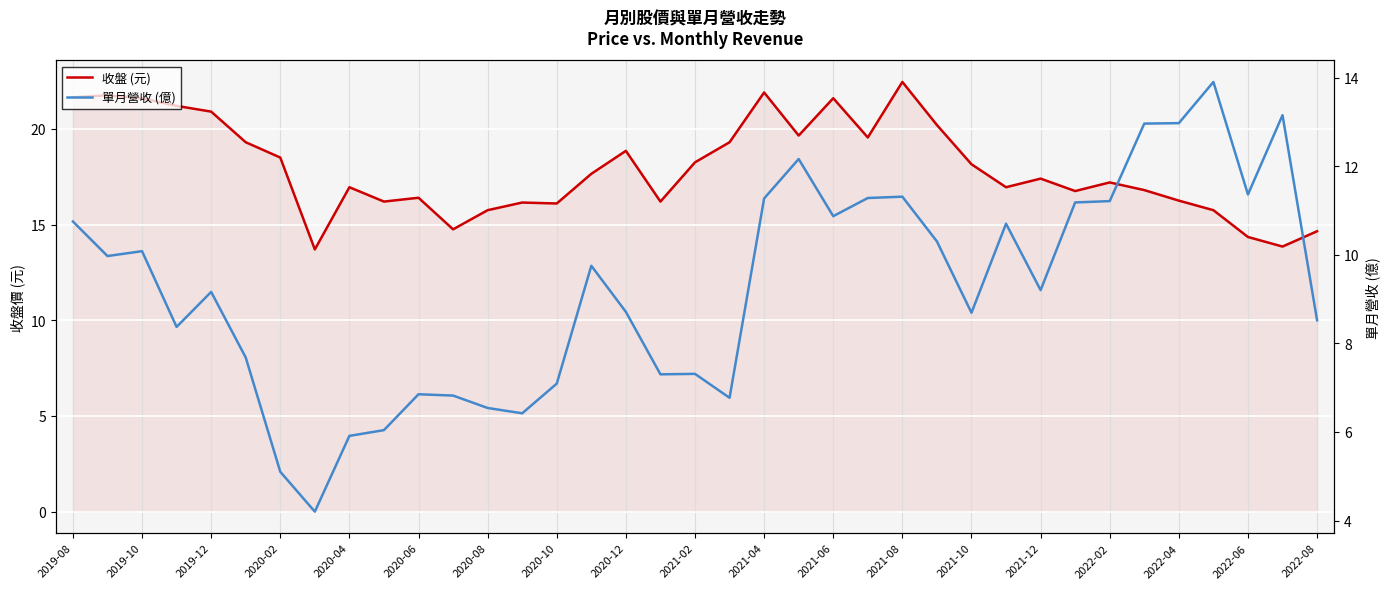

What is the minimum value for 單月營收 (億)?

4.2